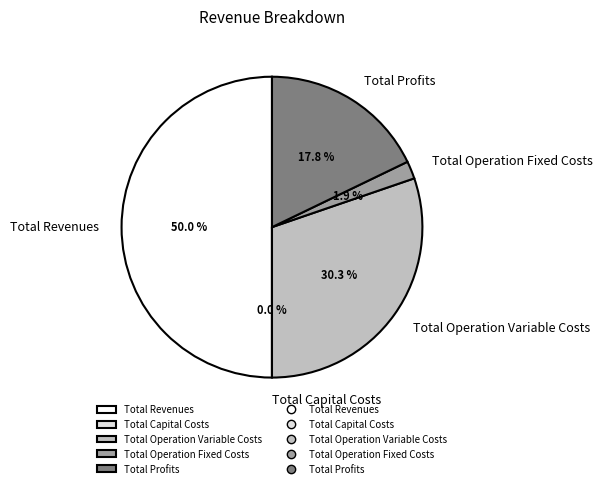

To the nearest percent, what portion does Total Profits represent?

18%